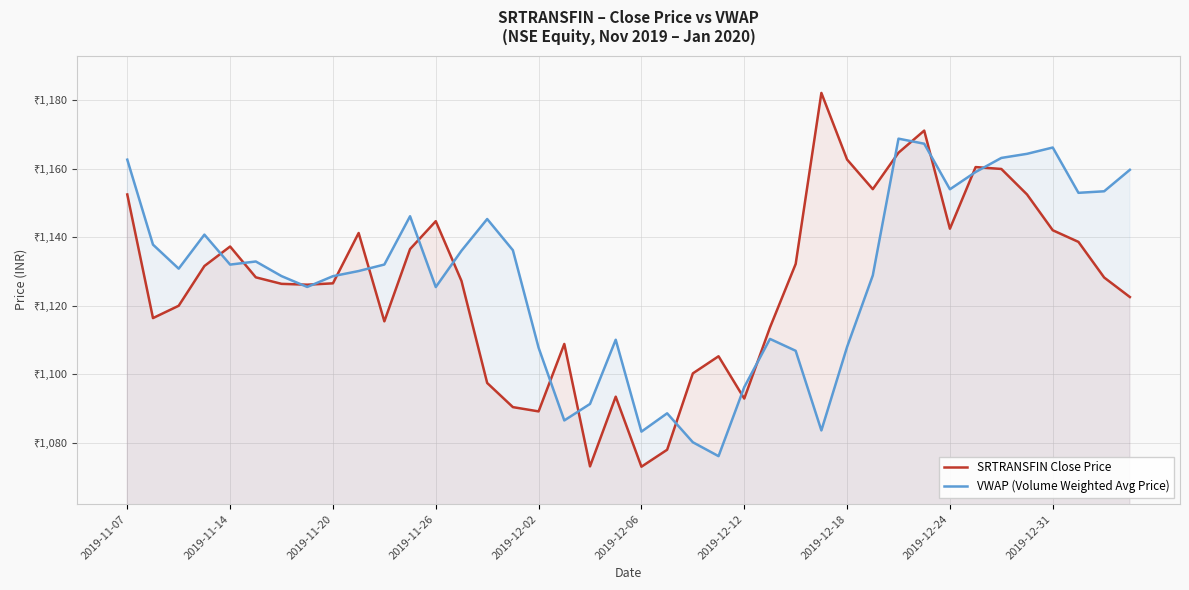

What is the approximate value of SRTRANSFIN Close Price at 2019-12-06?

1073.0